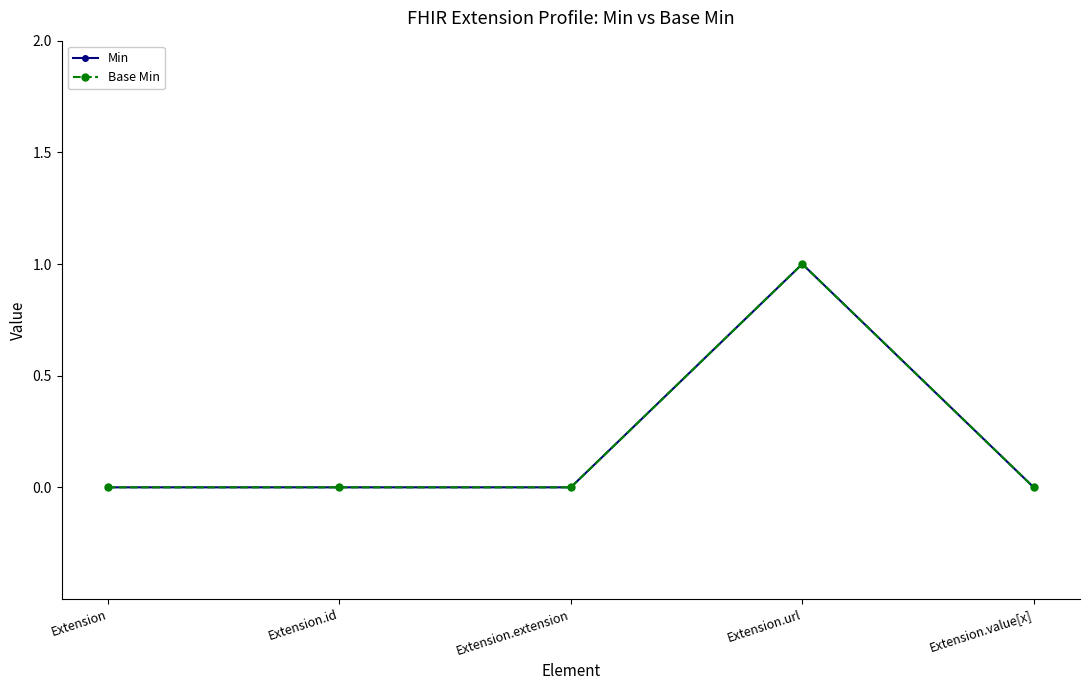

What is the label of the 1st point from the left?

Extension